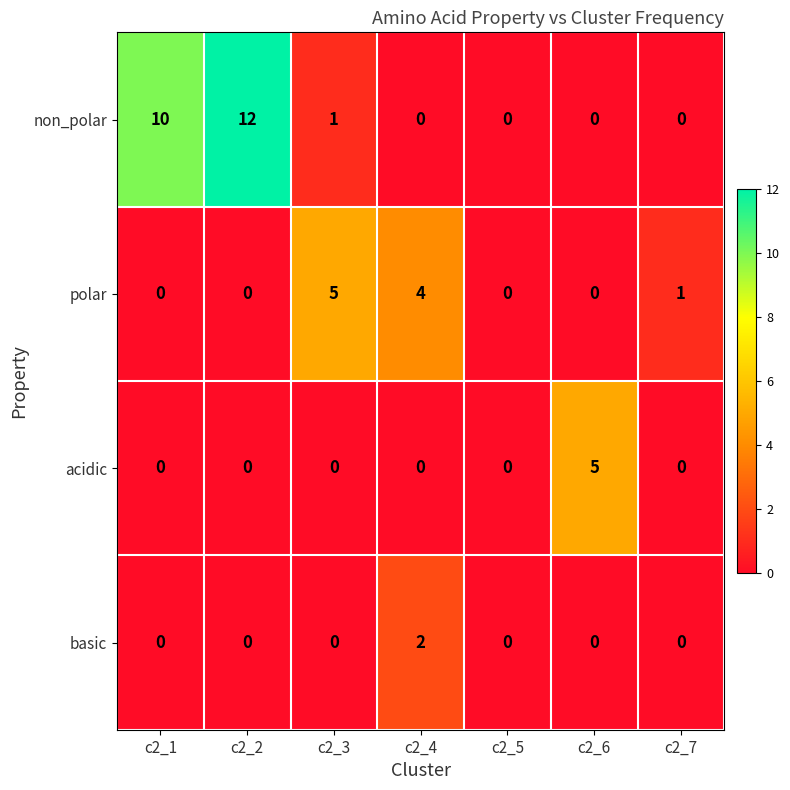

Reading left to right, what are all the values shown in this chart?

non_polar: 10	12	1	0	0	0	0
polar: 0	0	5	4	0	0	1
acidic: 0	0	0	0	0	5	0
basic: 0	0	0	2	0	0	0